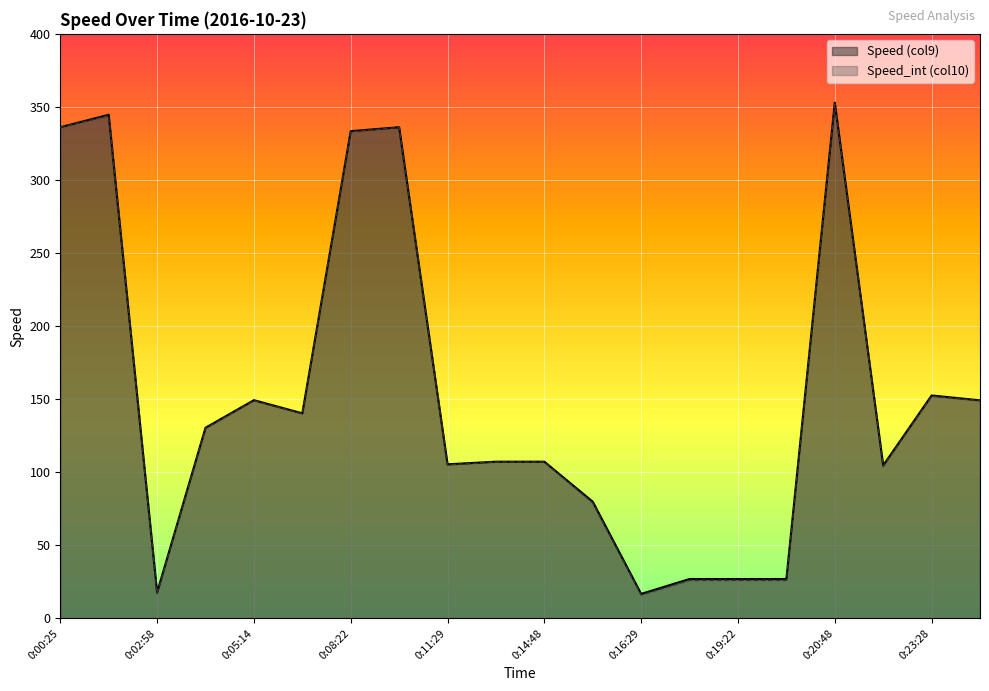

What position from the left is 0:19:22?

15